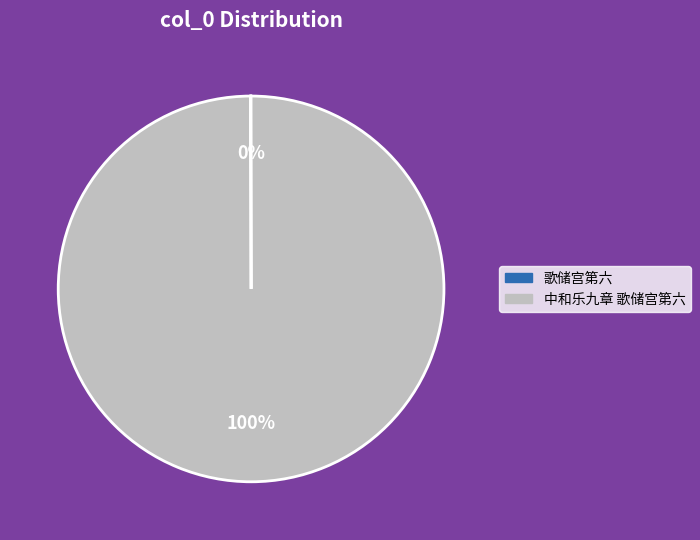

To the nearest percent, what is the average slice percentage?

50%